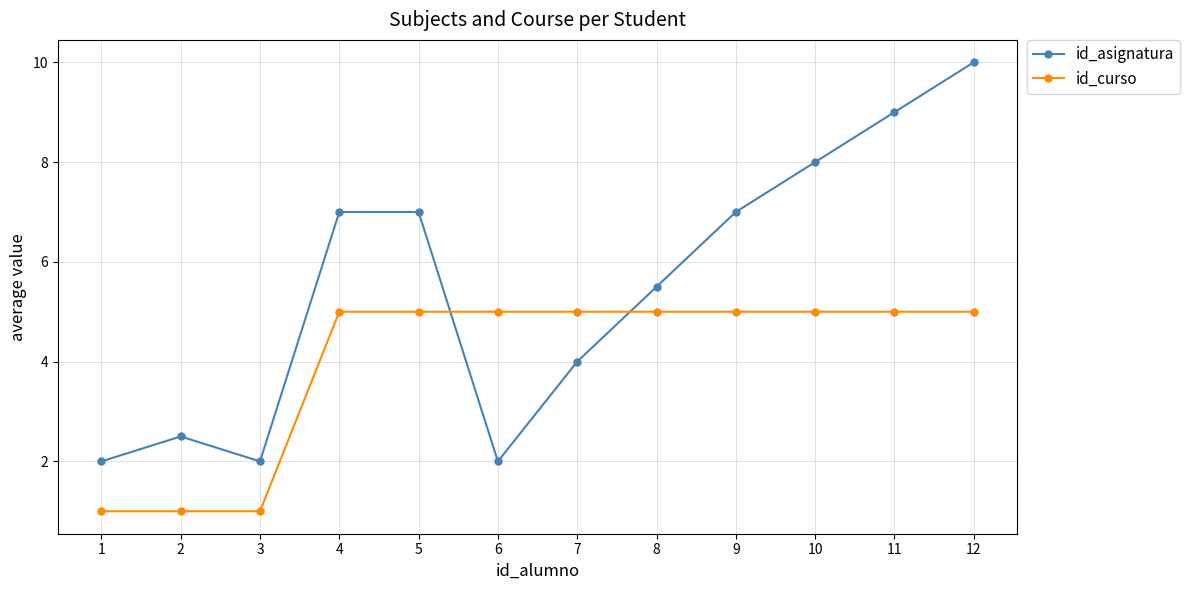

At 5, list the series in order from largest to smallest.

id_asignatura, id_curso